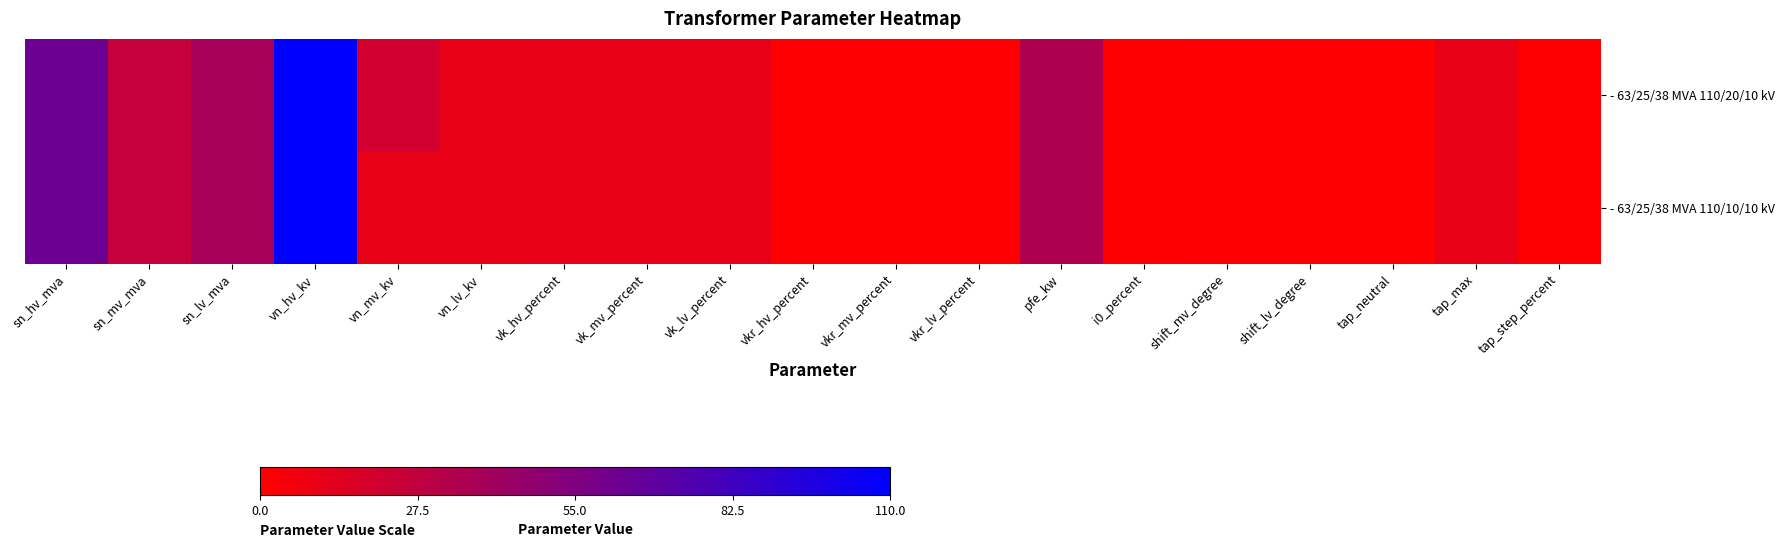

What is the total value across all series at vk_hv_percent?

20.8